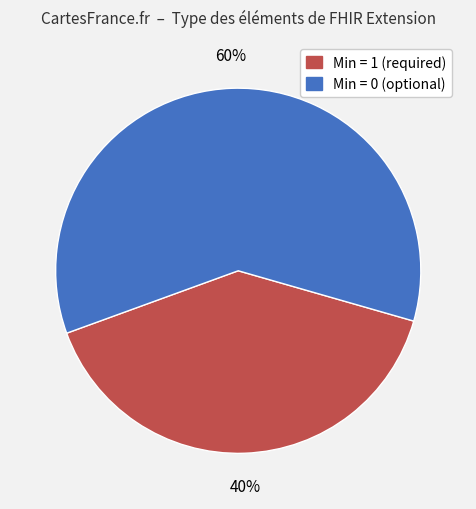

To the nearest percent, what is the difference between the largest and smallest slice percentages?

20%